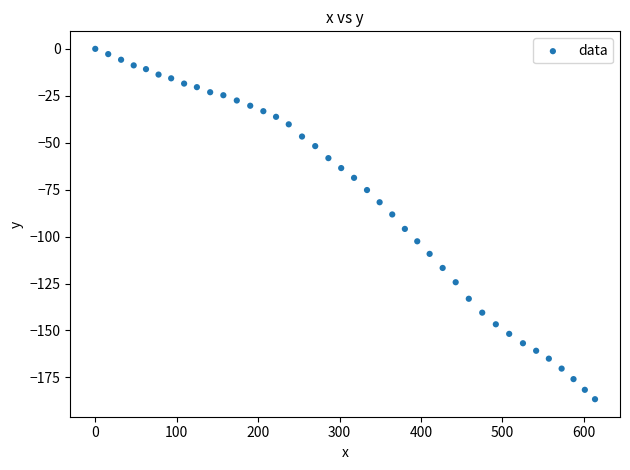

What is the range of X values (max minus min)?

613.7